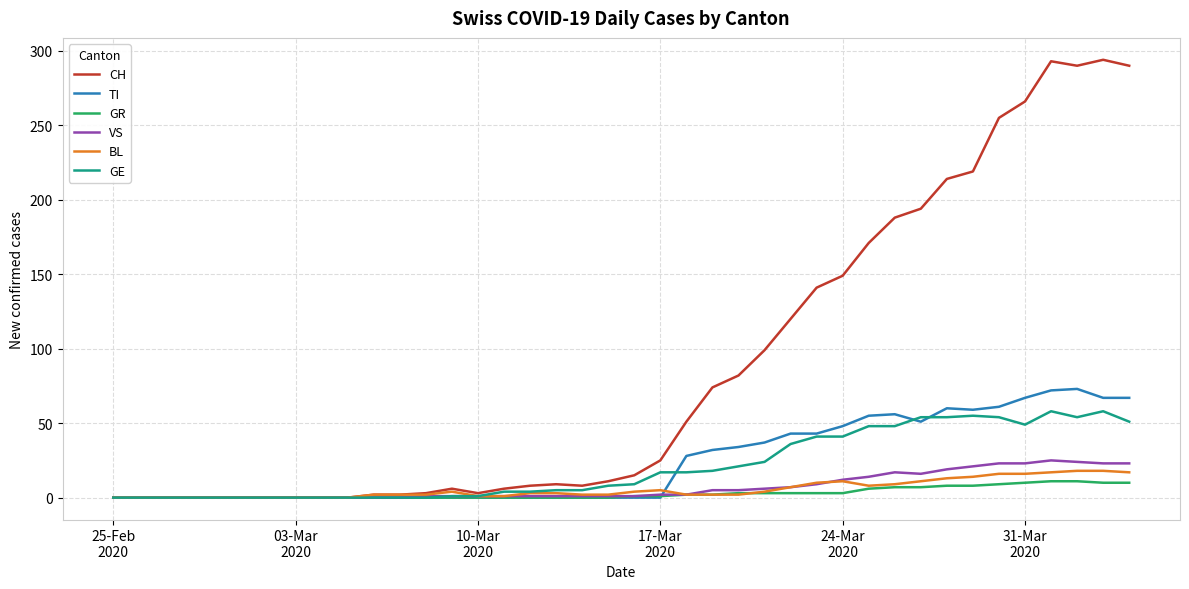

How many lines are shown in the chart?

6